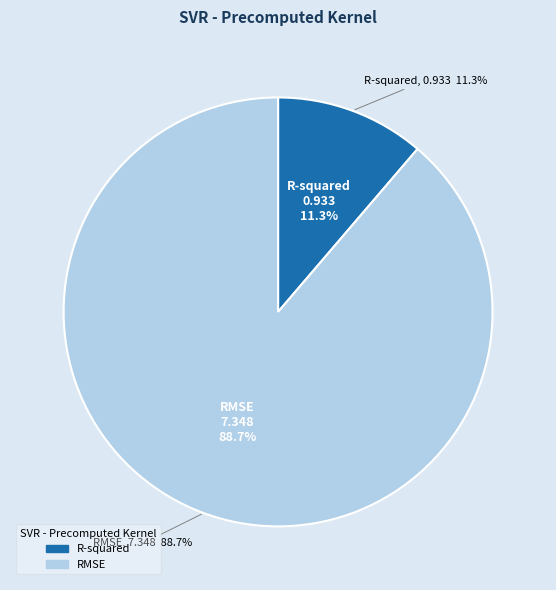

Which slice is the smallest?

R-squared